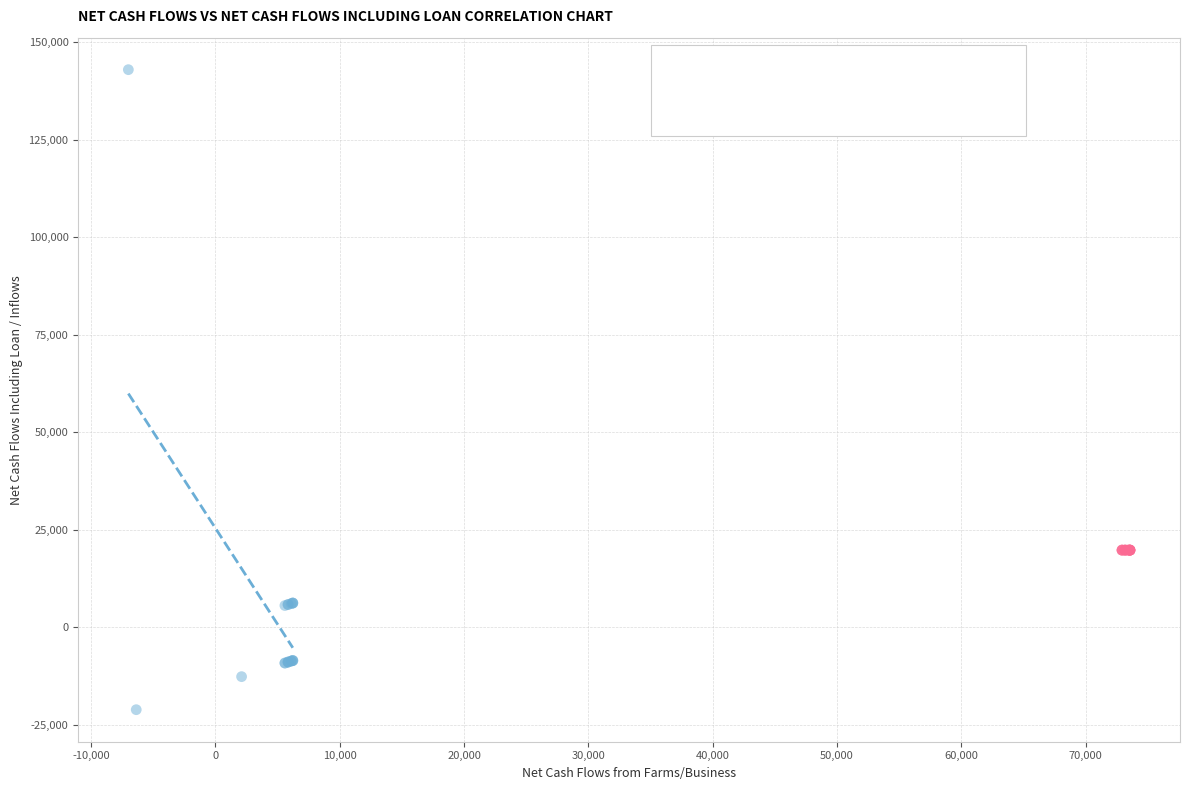

Which series contains the lowest Y value?

Net cash flows from farms/business